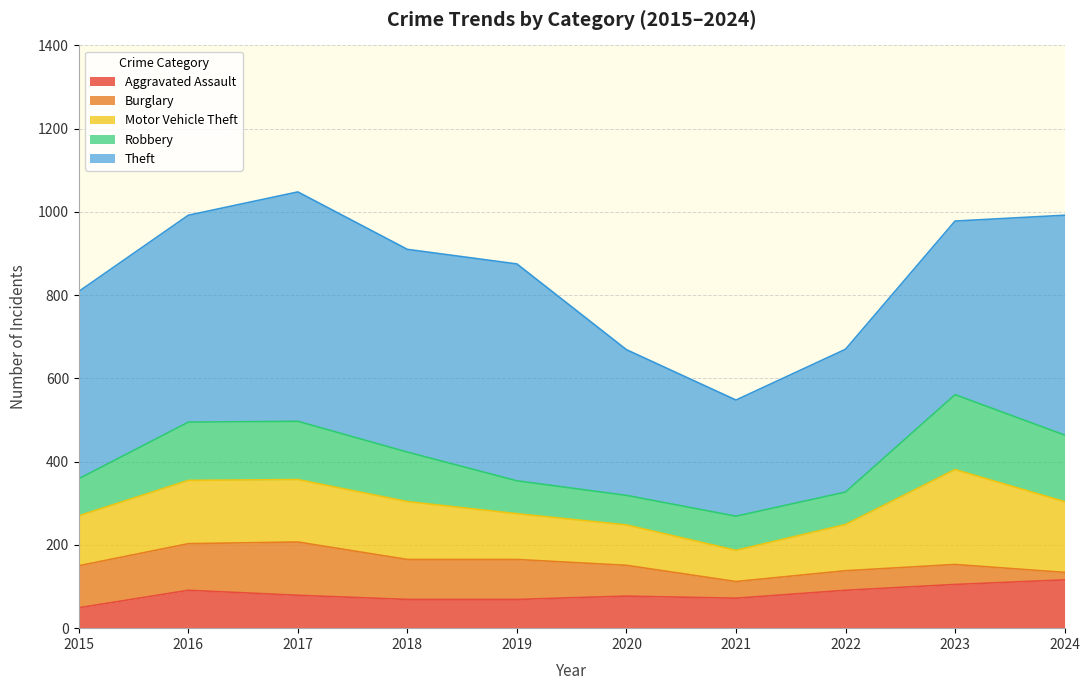

How many interior local peaks does the Aggravated Assault series have?

2